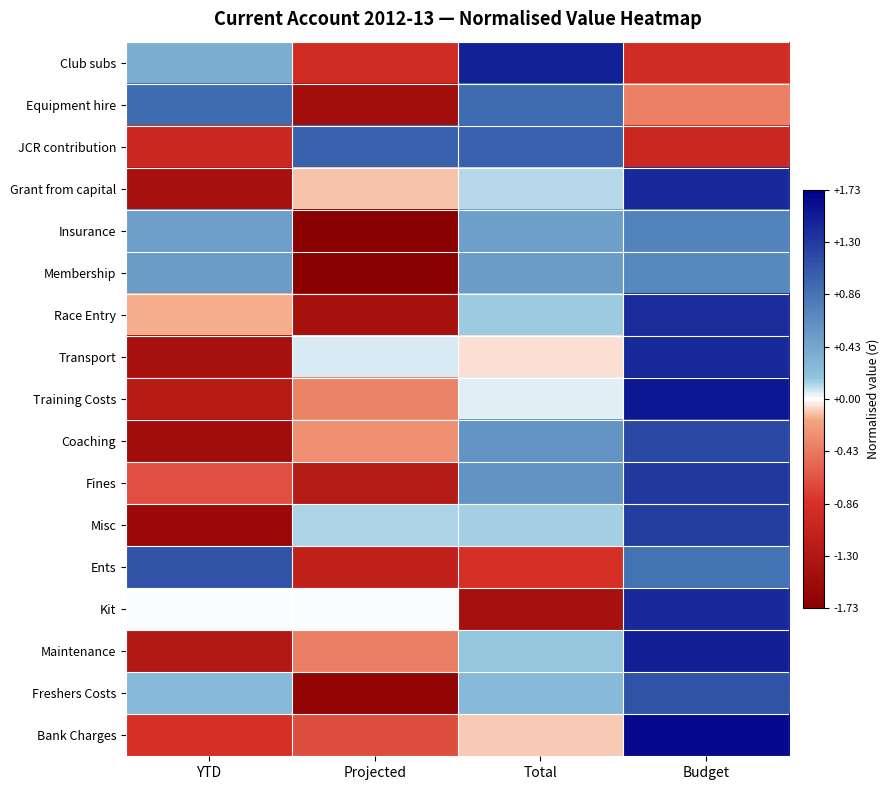

What is the total value across all series at Budget?

15.2